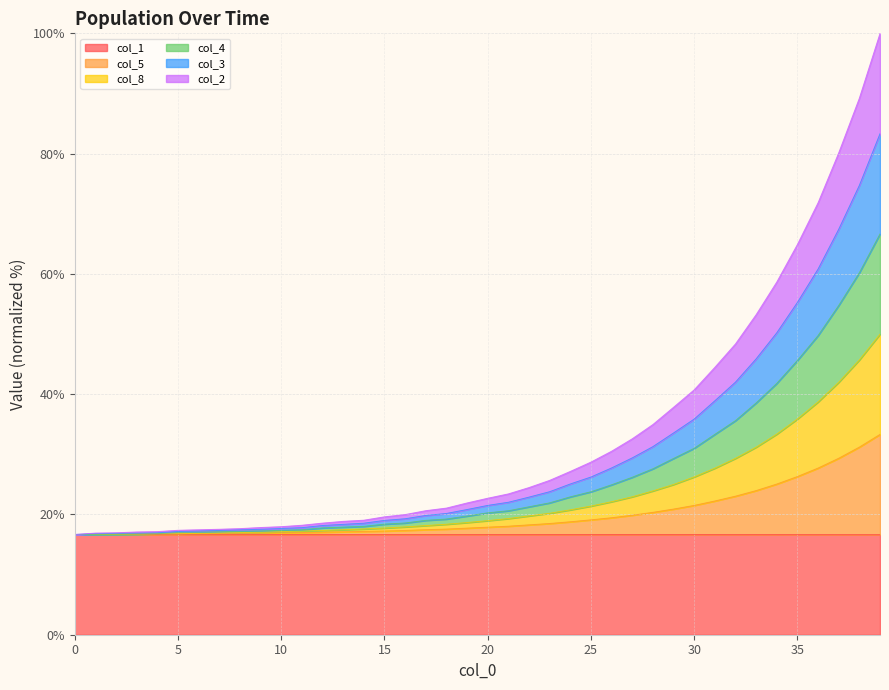

What is the sum of all col_1 values?

666.5